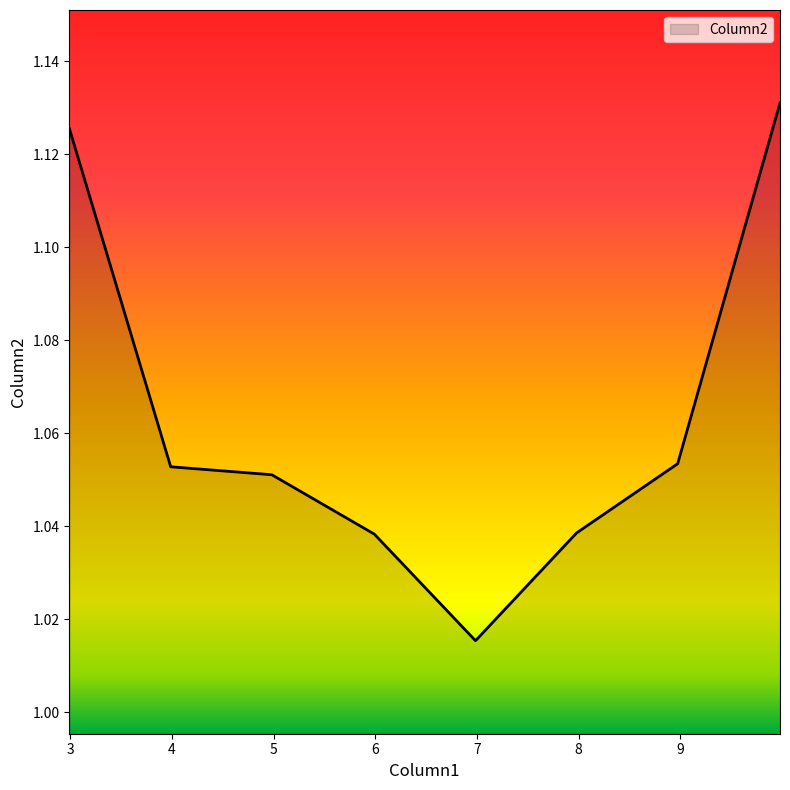

Is this an area chart (filled region under the line)?

No